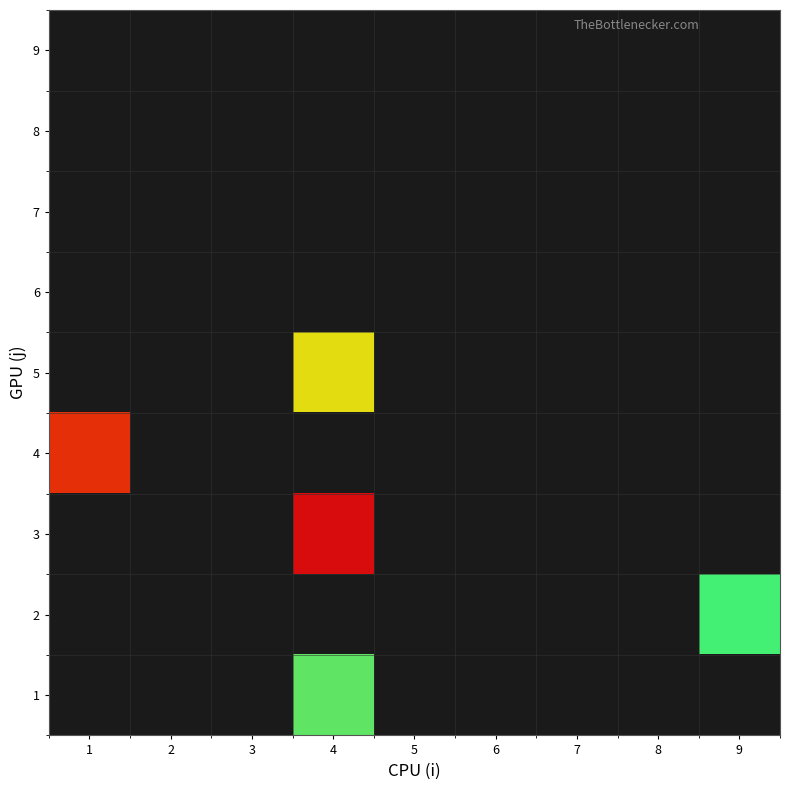

Reading left to right, list all the values displayed in this chart.

1: 1=0.0	2=0.0	3=0.0	4=22.6	5=0.0	6=0.0	7=0.0	8=0.0	9=0.0
2: 1=0.0	2=0.0	3=0.0	4=0.0	5=0.0	6=0.0	7=0.0	8=0.0	9=46.1
3: 1=0.0	2=0.0	3=0.0	4=14570.1	5=0.0	6=0.0	7=0.0	8=0.0	9=0.0
4: 1=8480.2	2=0.0	3=0.0	4=0.0	5=0.0	6=0.0	7=0.0	8=0.0	9=0.0
5: 1=0.0	2=0.0	3=0.0	4=301.4	5=0.0	6=0.0	7=0.0	8=0.0	9=0.0
6: 1=0.0	2=0.0	3=0.0	4=0.0	5=0.0	6=0.0	7=0.0	8=0.0	9=0.0
7: 1=0.0	2=0.0	3=0.0	4=0.0	5=0.0	6=0.0	7=0.0	8=0.0	9=0.0
8: 1=0.0	2=0.0	3=0.0	4=0.0	5=0.0	6=0.0	7=0.0	8=0.0	9=0.0
9: 1=0.0	2=0.0	3=0.0	4=0.0	5=0.0	6=0.0	7=0.0	8=0.0	9=0.0